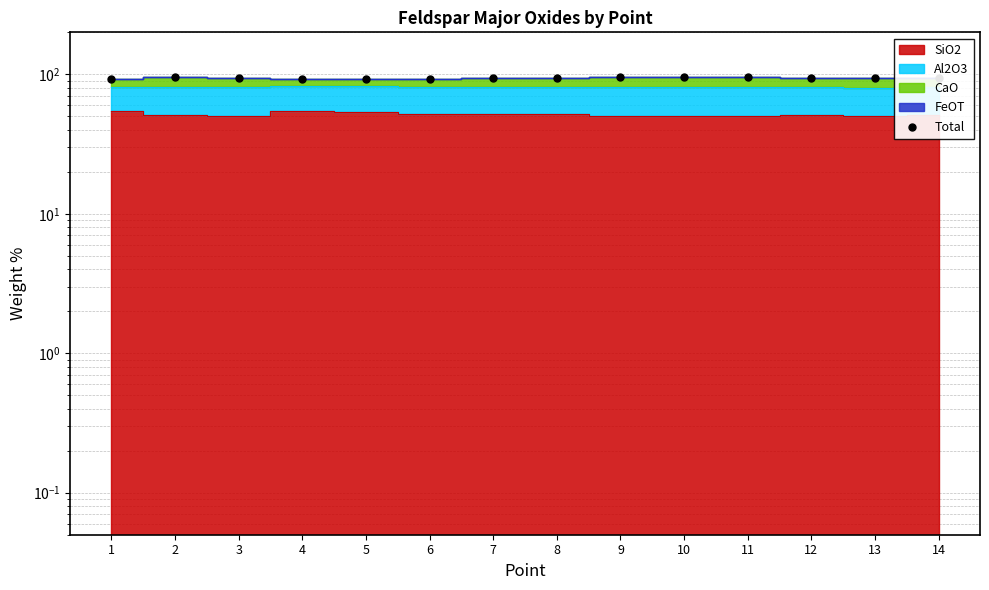

What is the change in value from 7 to 14?

+1.1